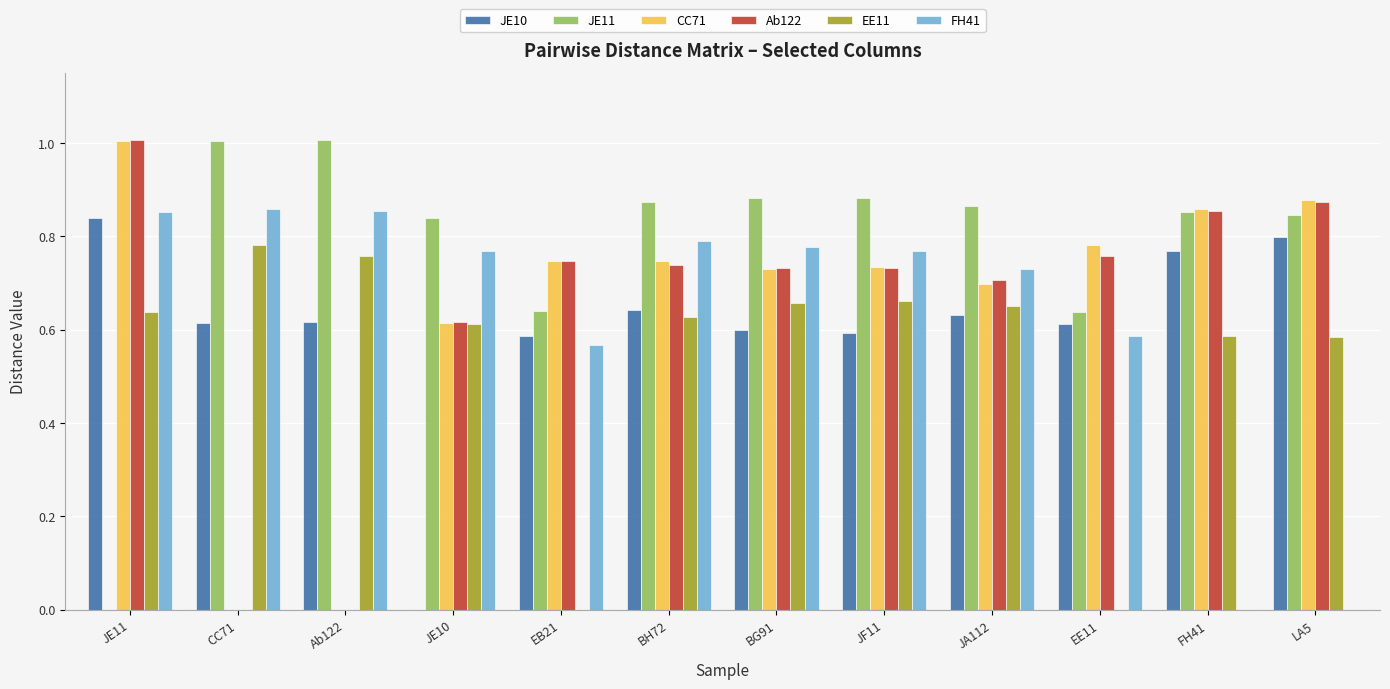

What is the sum of all JE11 values?

9.3